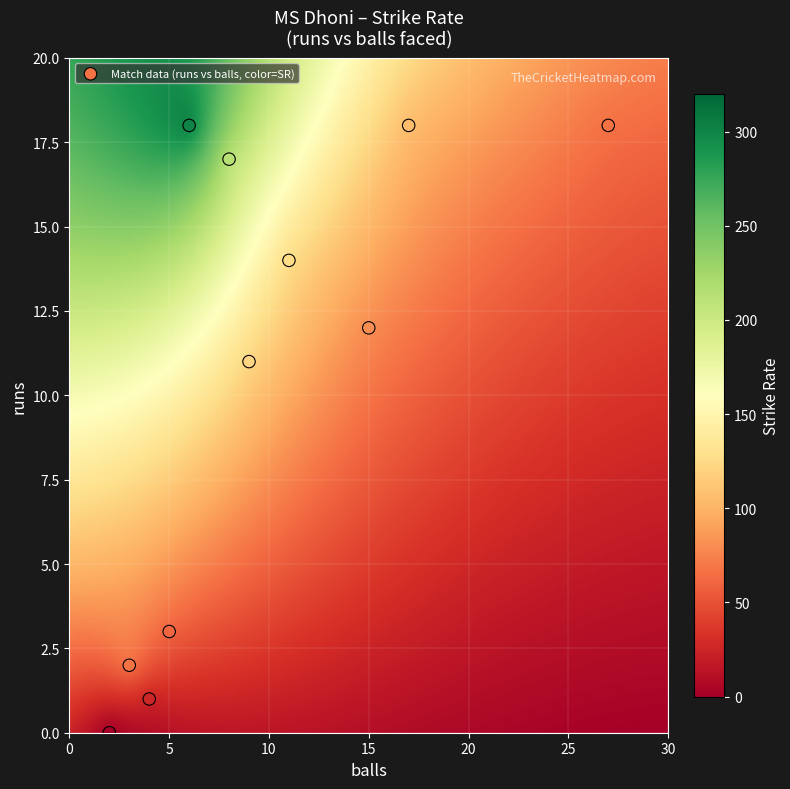

What is the average X value?

10